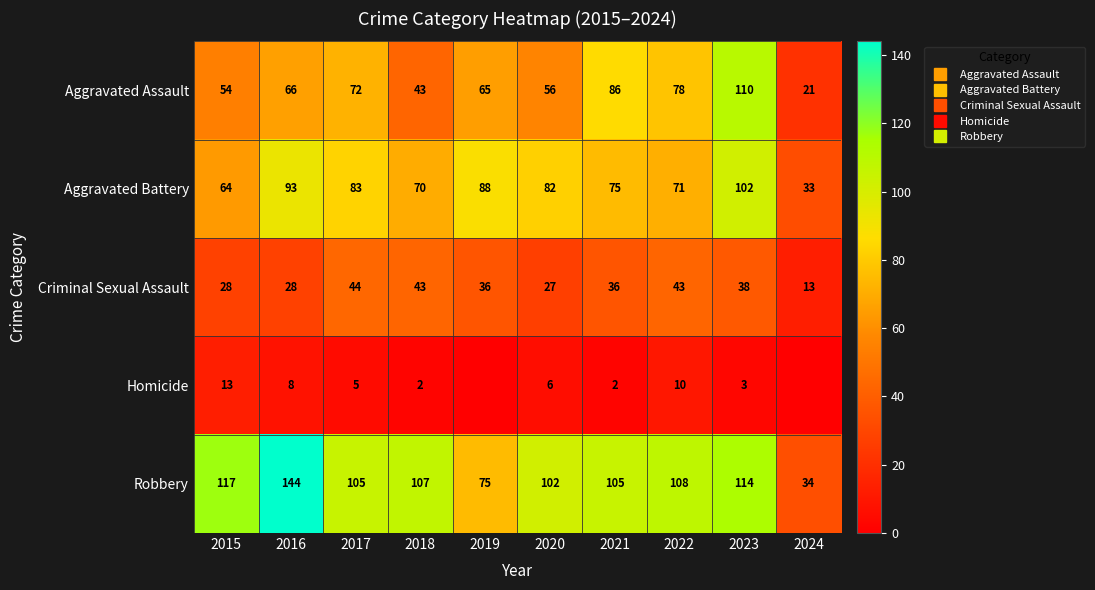

How many distinct data groups are displayed?

5